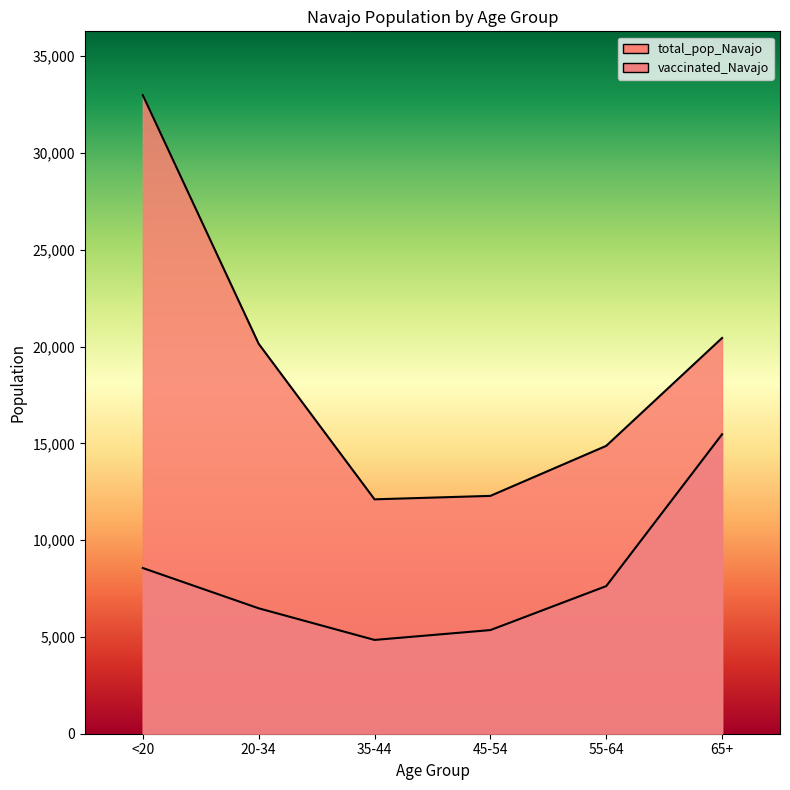

How many lines are shown in the chart?

2